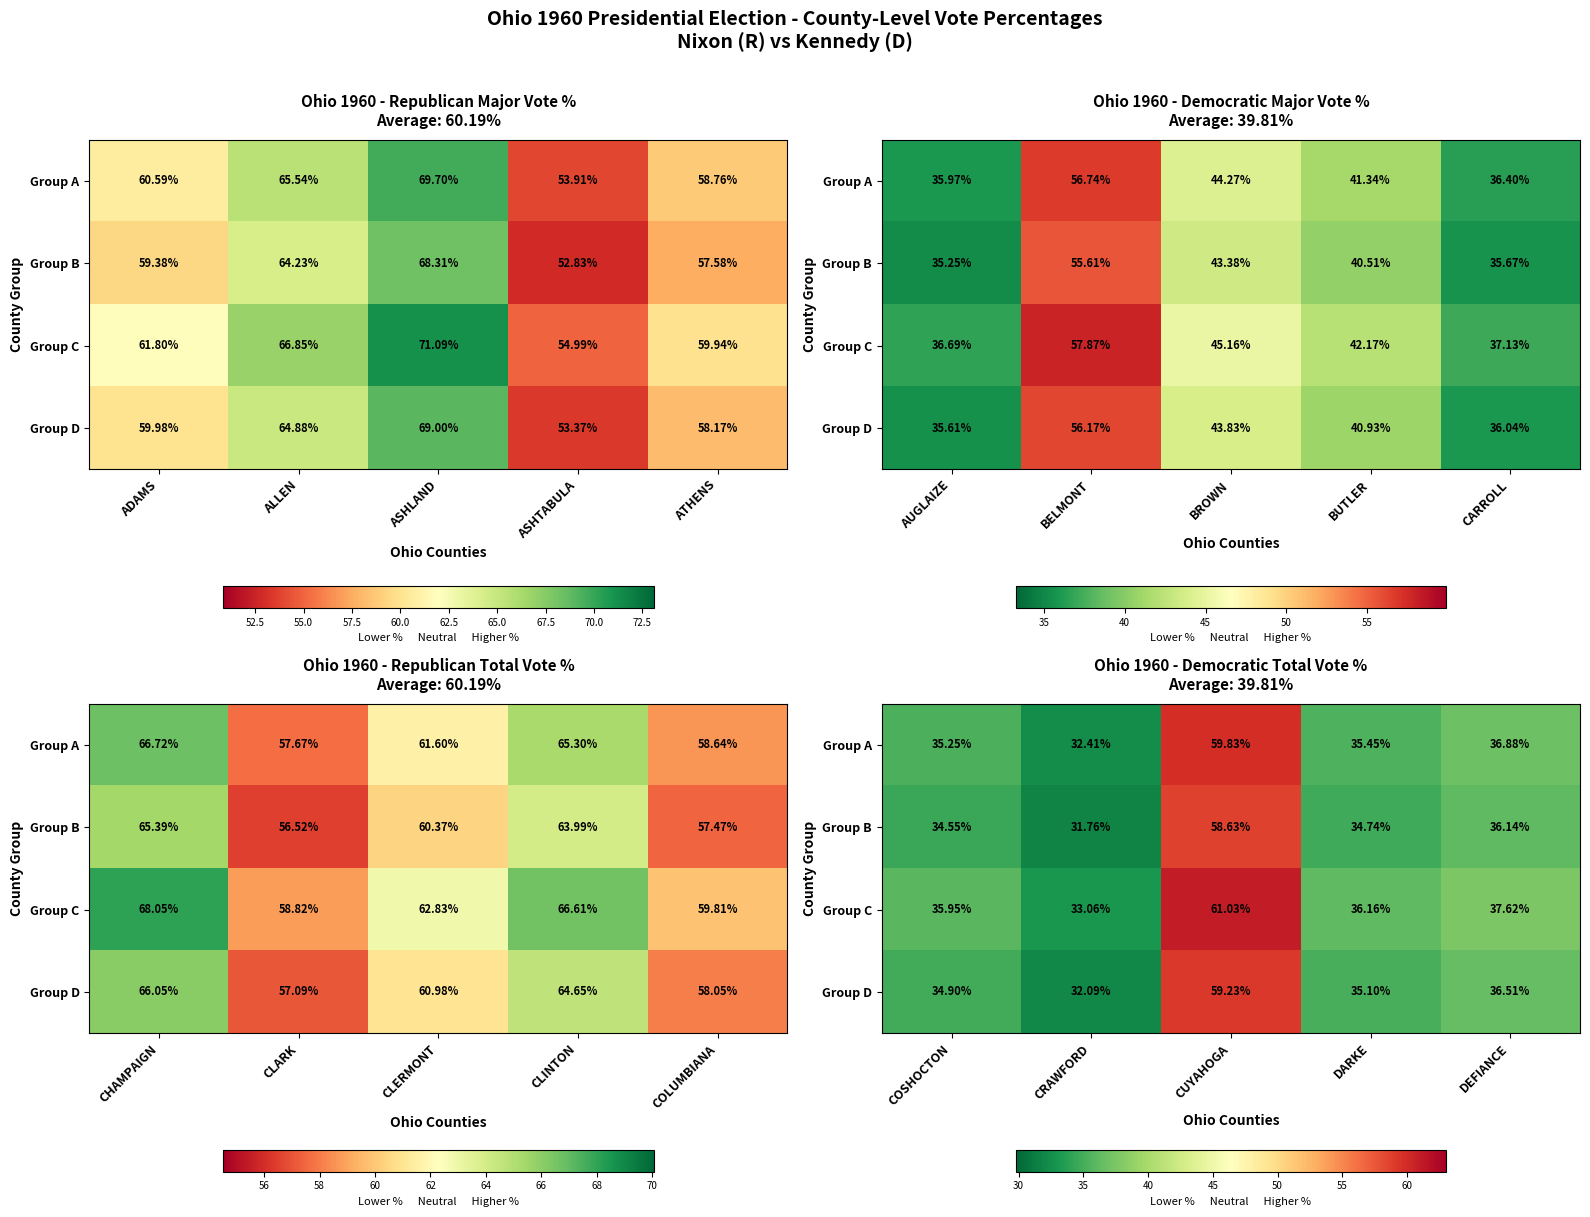

What is the average value of the Group B series?

39.2